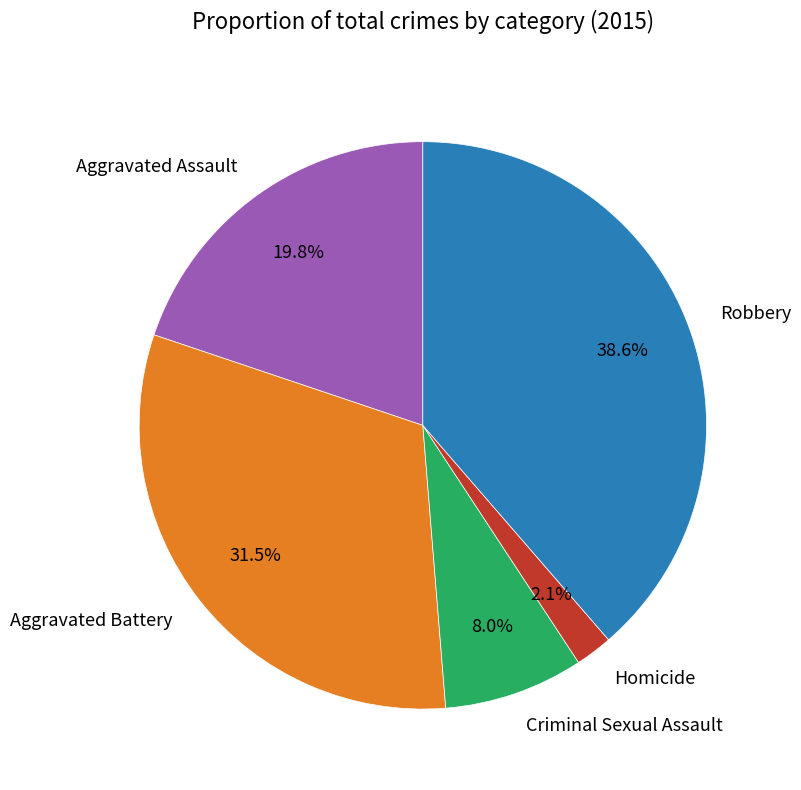

To the nearest percent, what is the difference between the Homicide and Aggravated Assault slice percentages?

18%